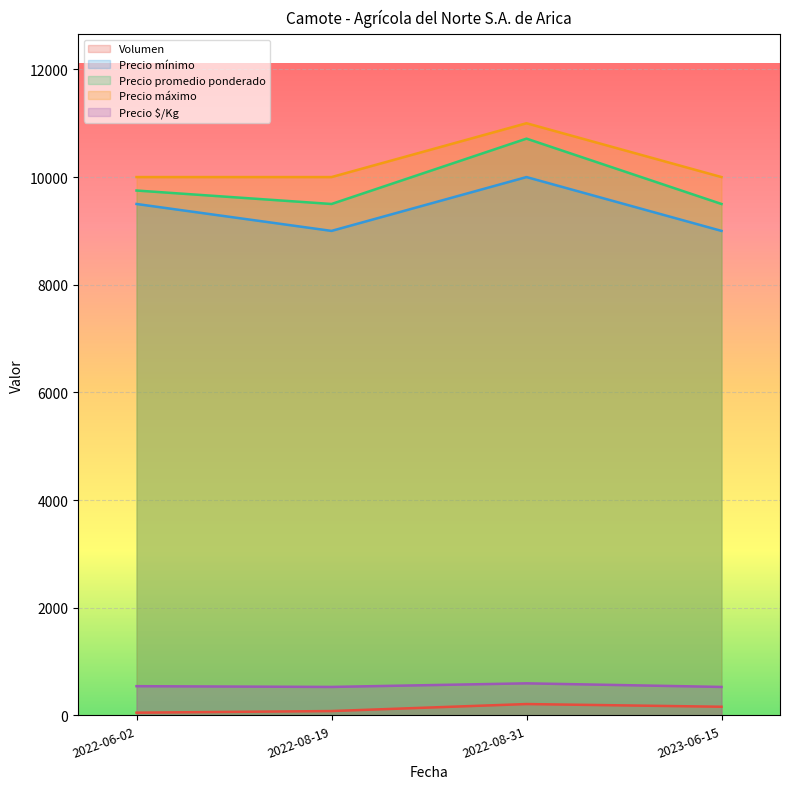

What position from the left is 2023-06-15?

4